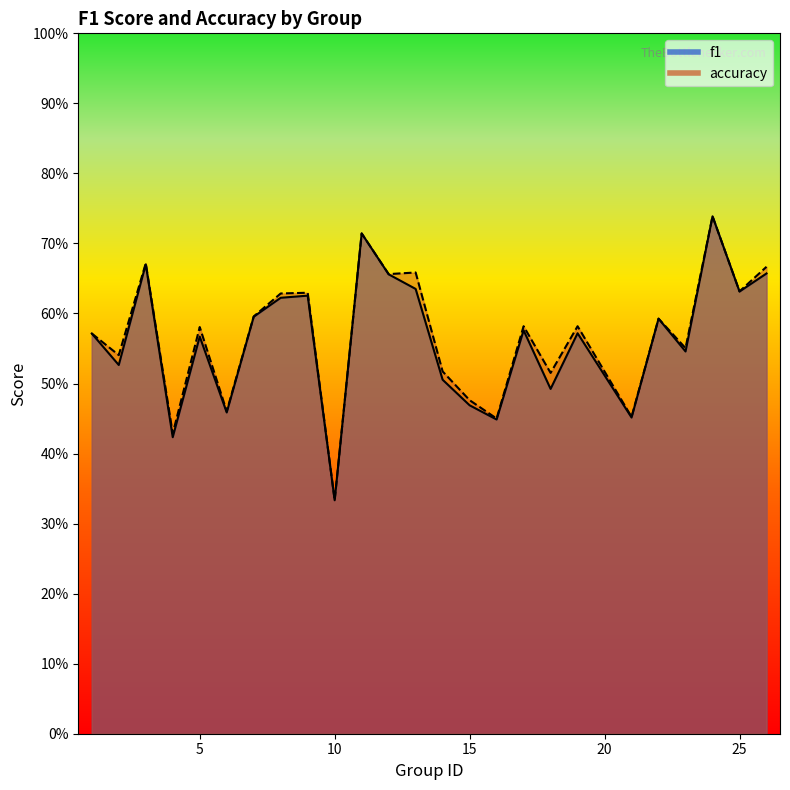

List the series in order of their overall mean, lowest first.

f1, accuracy